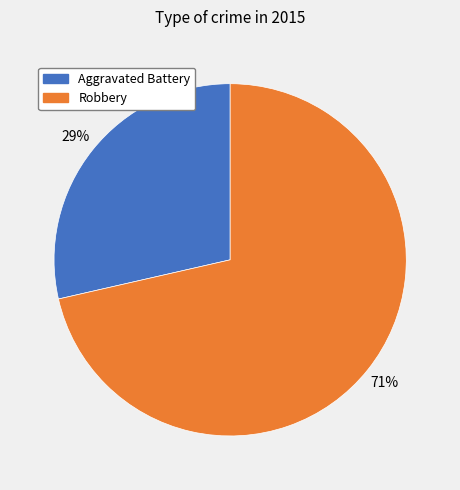

To the nearest percent, what is the average slice percentage?

50%